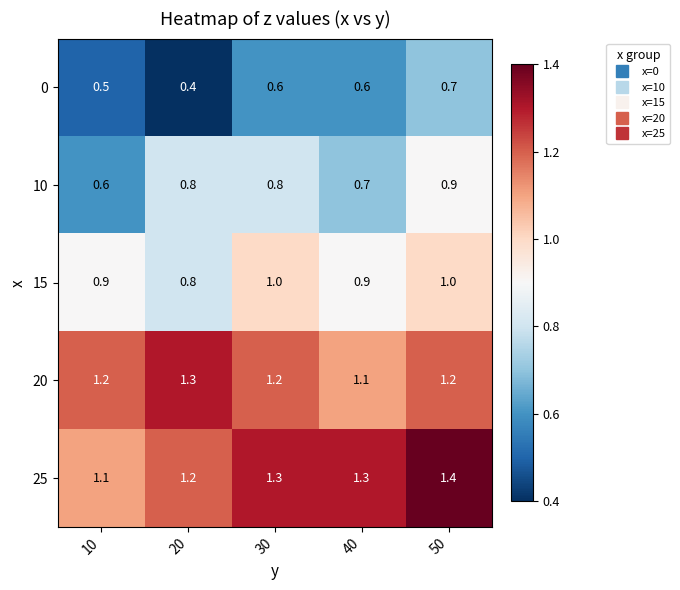

Which series has the largest total across all categories?

25